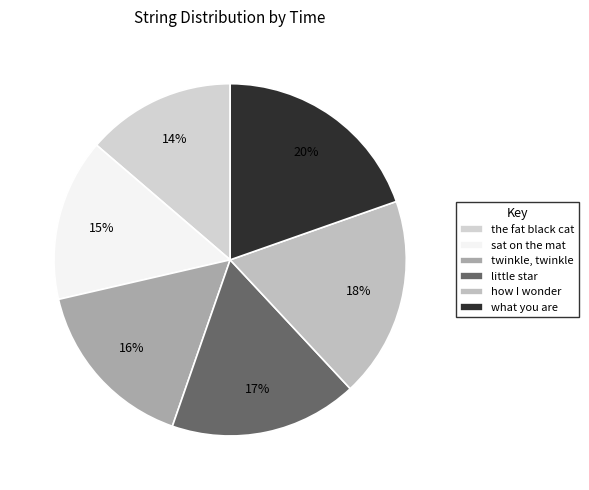

What percentage is the sat on the mat slice, to the nearest percent?

15%